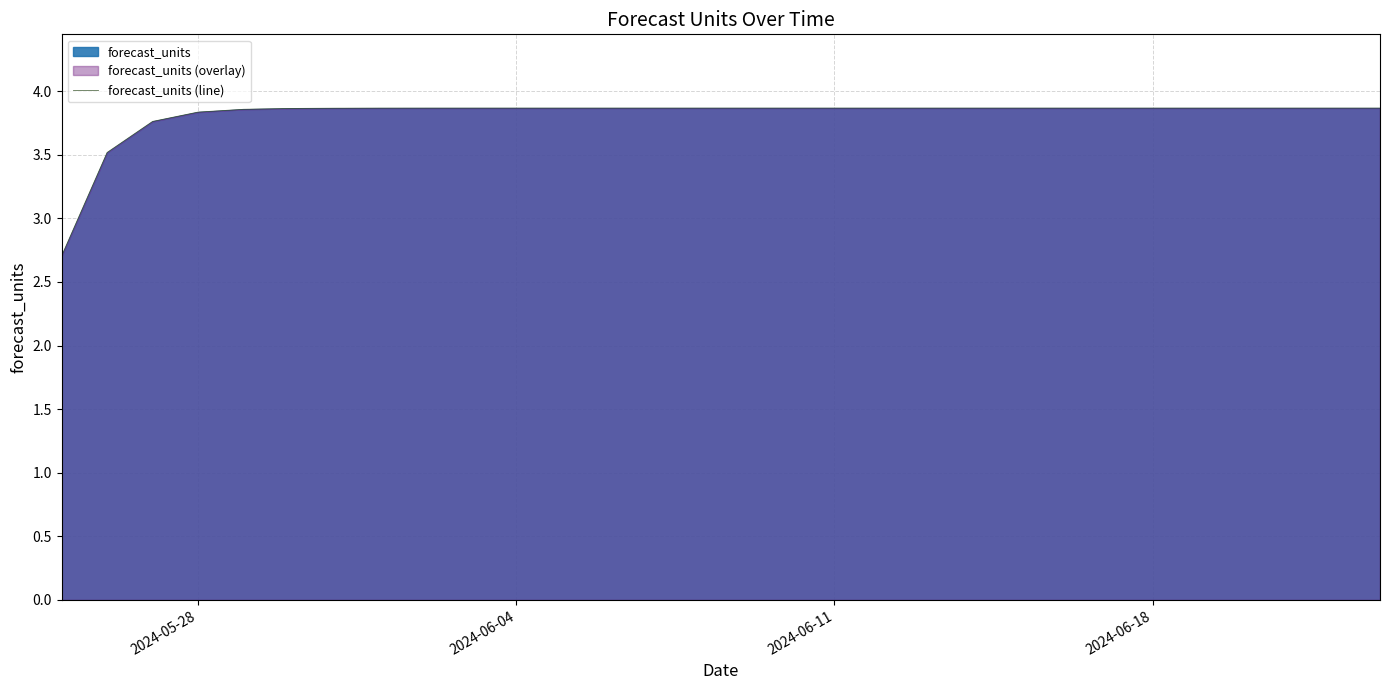

How many values exceed 3?

29